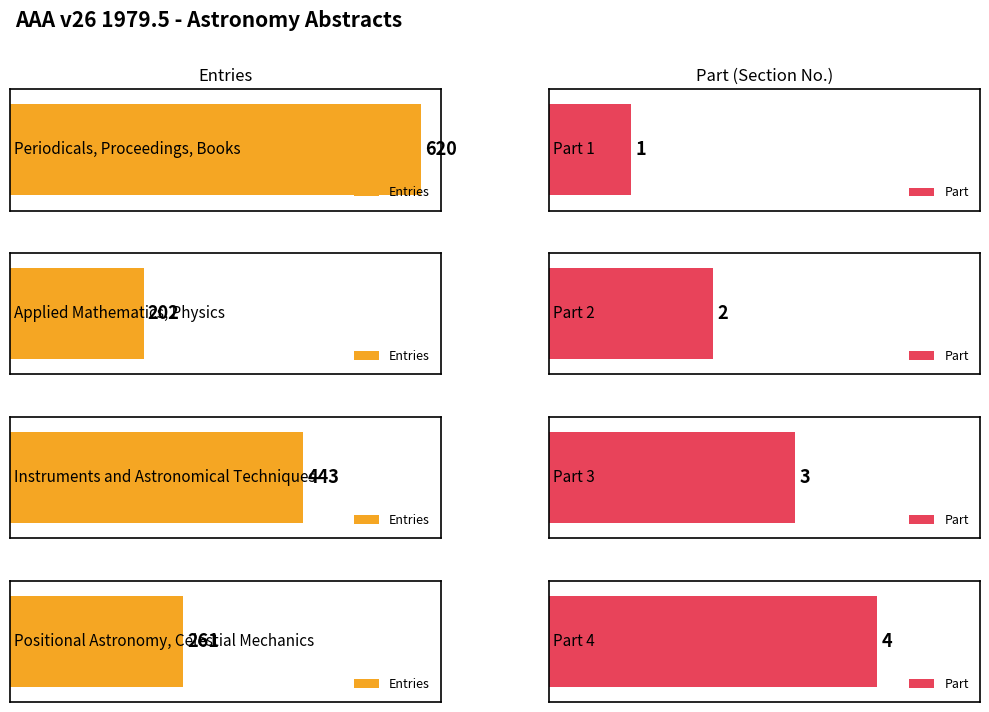

List the series in order of their peak value, highest first.

Entries, Part